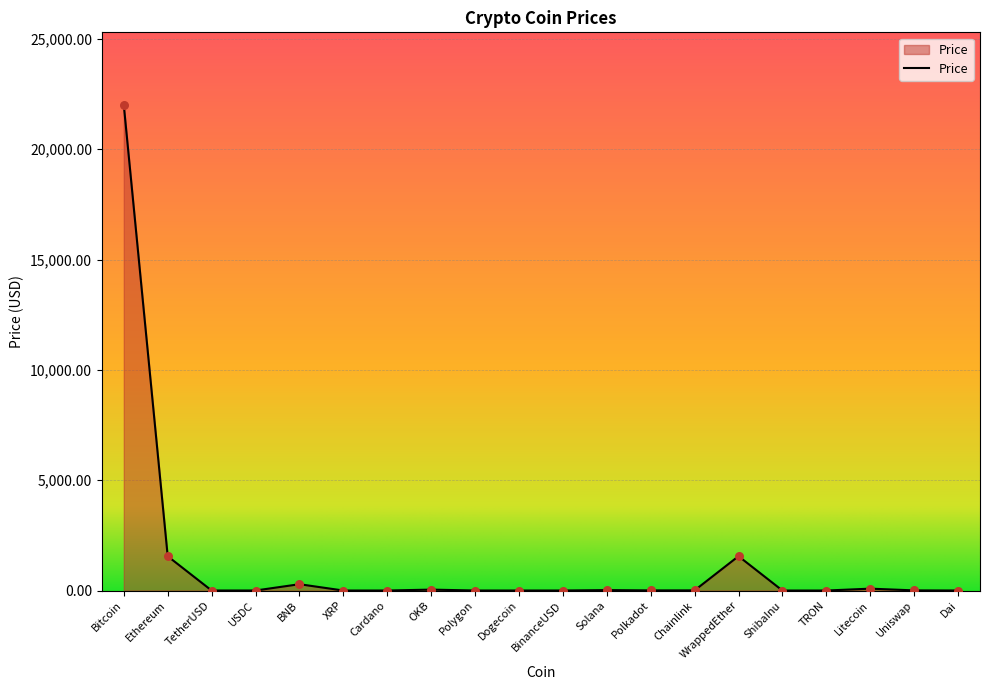

What is the change in value from BinanceUSD to Polkadot?

+4.7